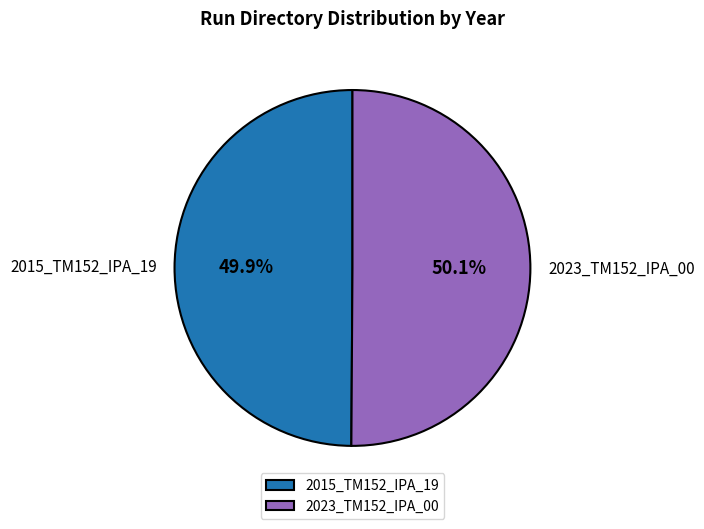

Is it true that 2015_TM152_IPA_19 is 50% of the pie?

True